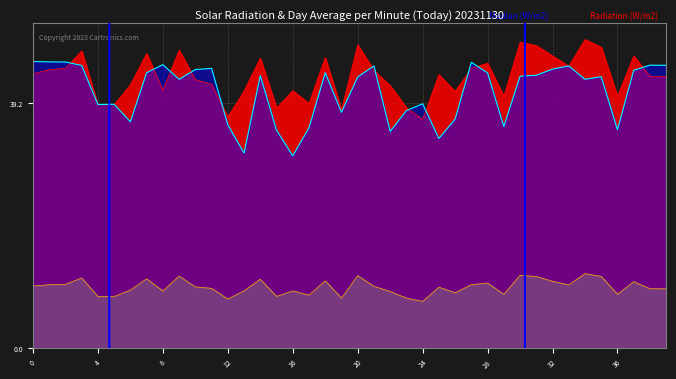

What is the spread (max minus min) of values at 12?

29.2